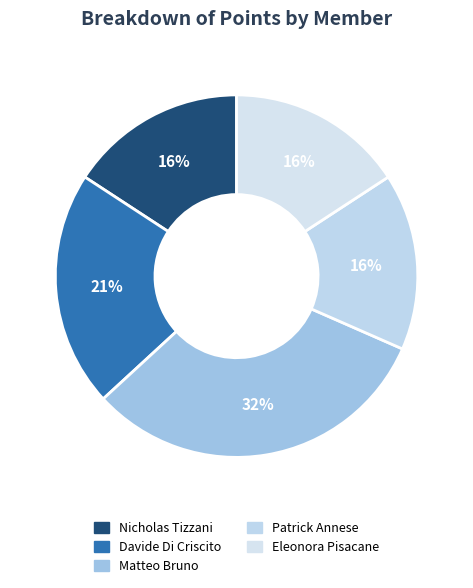

Which category has the smallest portion of the pie?

Nicholas Tizzani